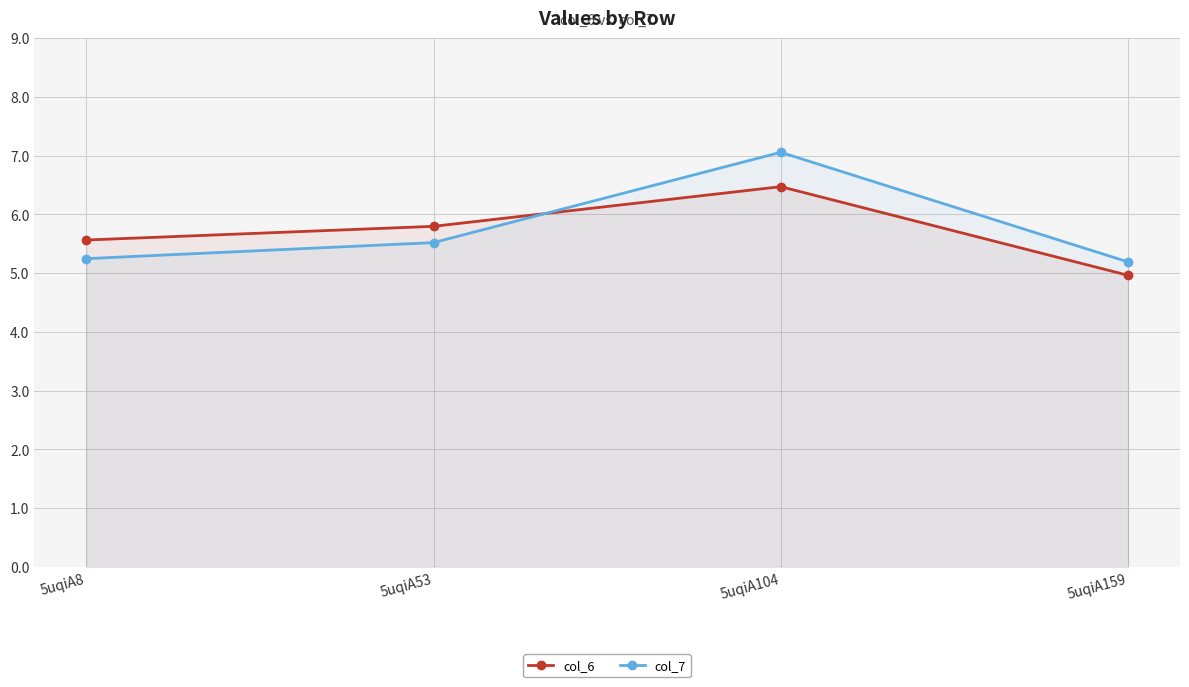

Count the number of categories in the chart.

4